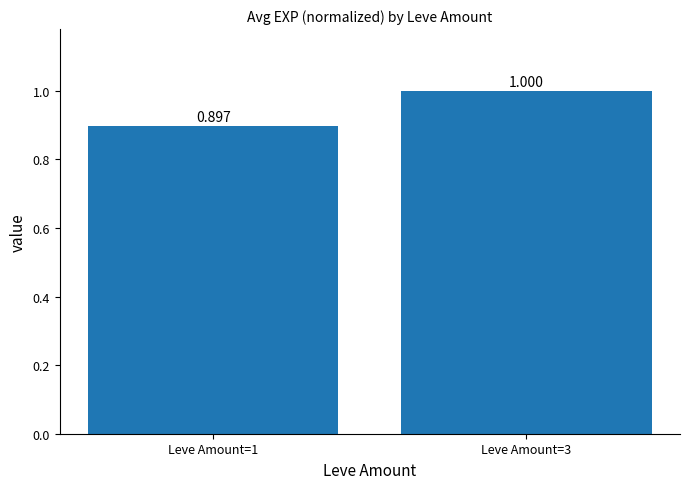

What is the value of the 1st bar from the left?

0.9